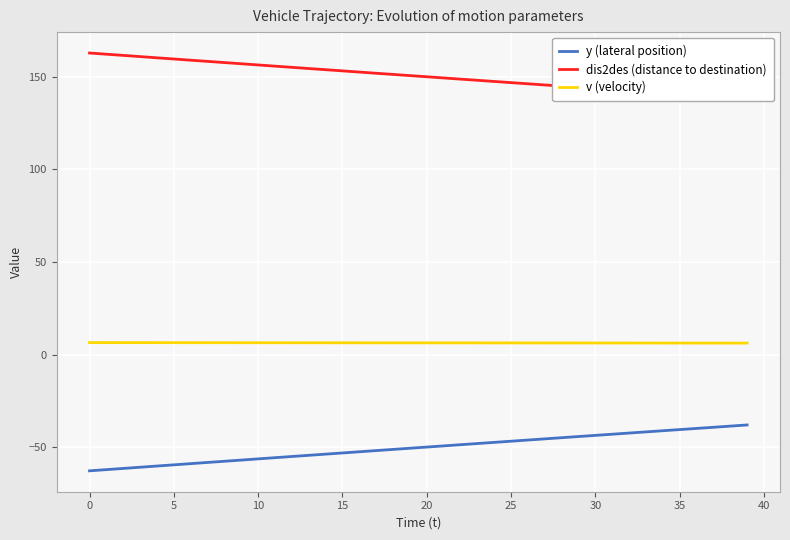

True or false: y (lateral position) has more than 0 points higher than both neighbors.

False